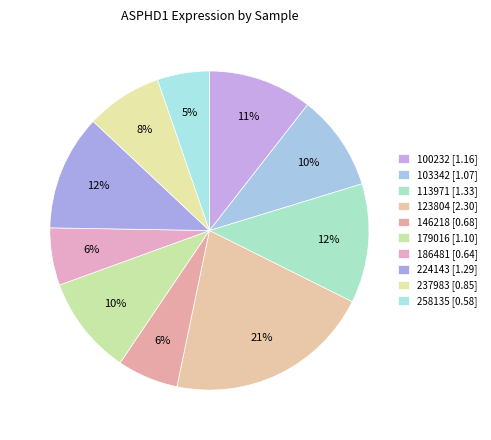

How many slices are in this pie chart?

10